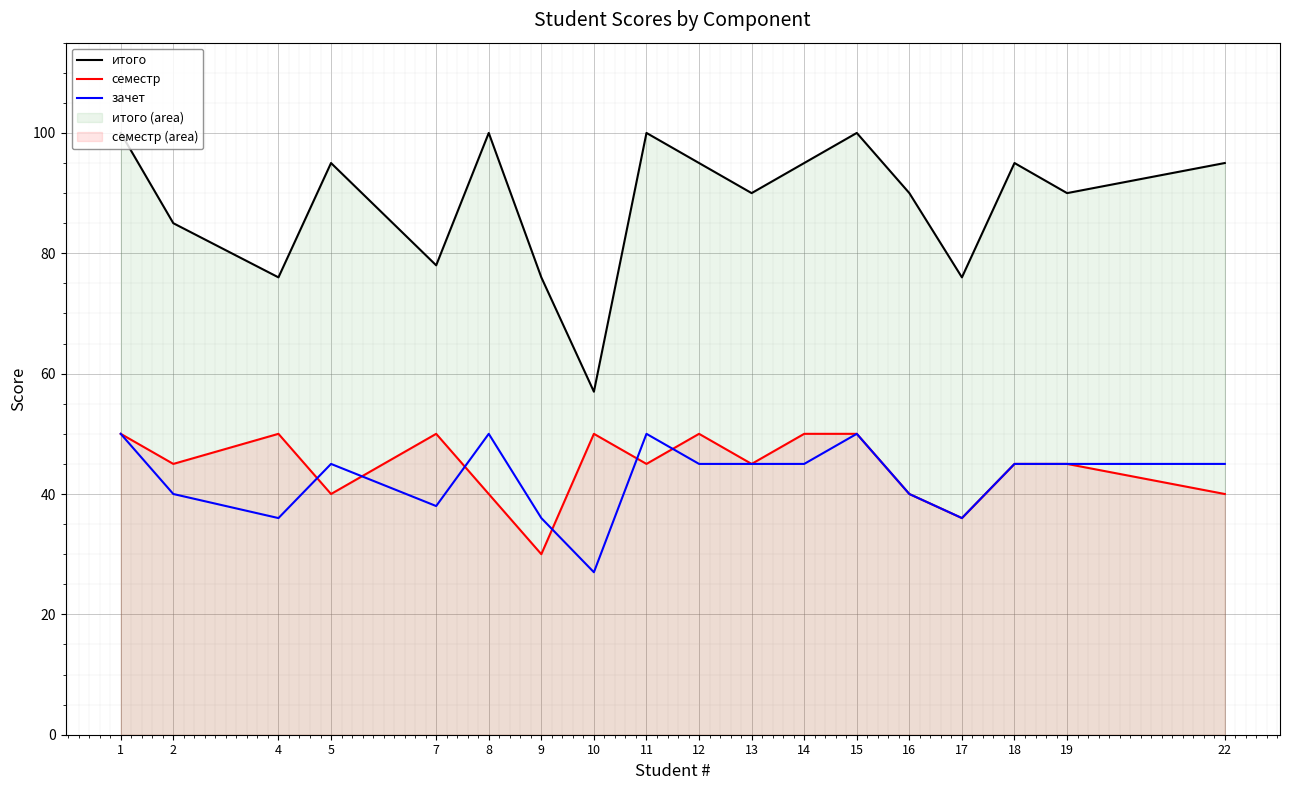

True or false: зачет has more than 1 interior local peaks.

True